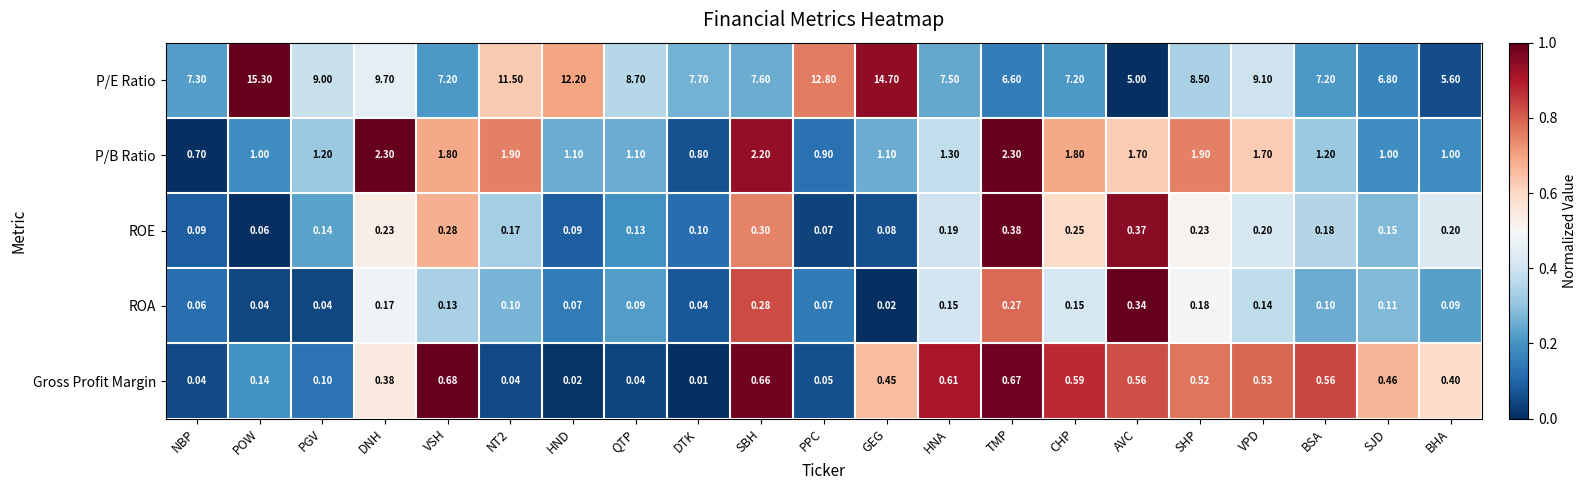

Where is ROE nearest to the value 0?

POW